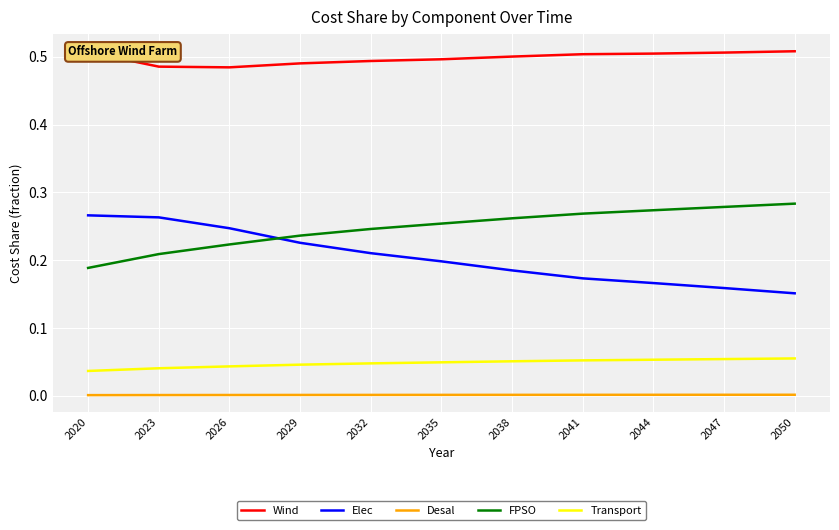

List the series in order of their peak value, highest first.

Wind, FPSO, Elec, Transport, Desal